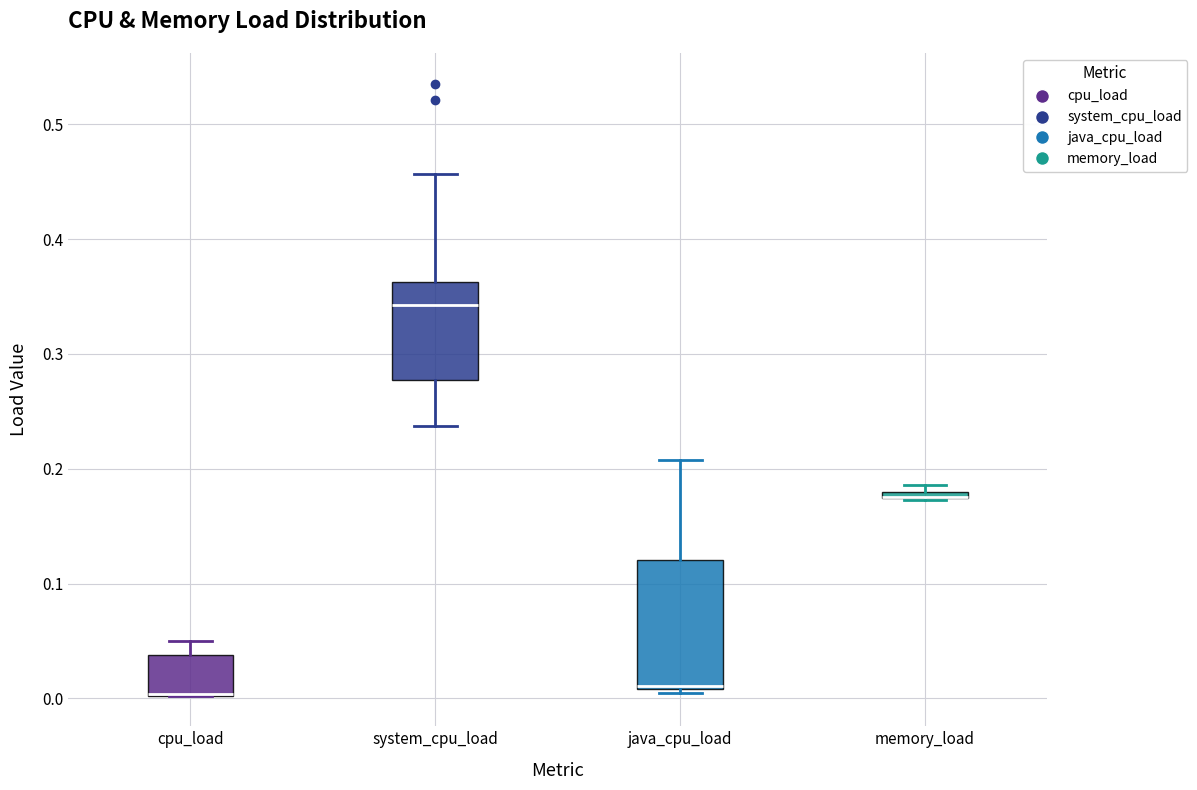

Which box is the tallest, from its lower edge to its upper edge?

java_cpu_load